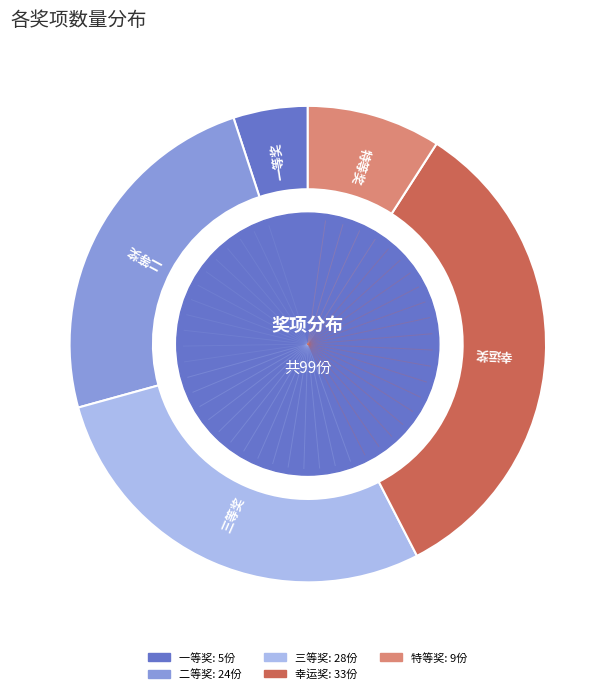

Does 幸运奖 account for over 50% of the chart?

No